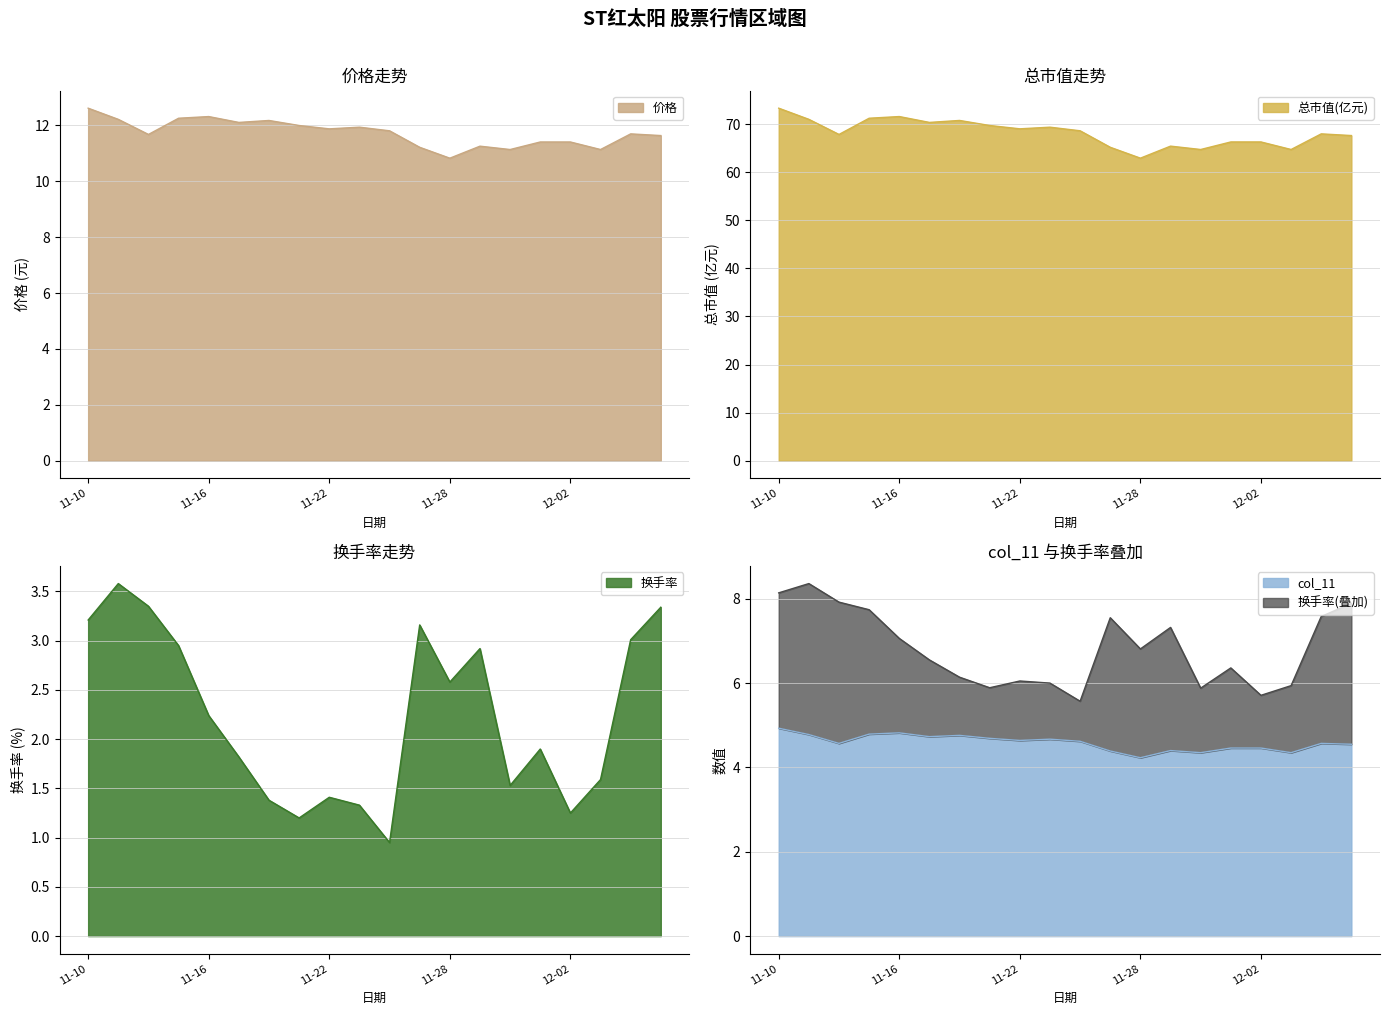

What is the value of the 总市值(亿元) point at the 18th from the left?

64.7